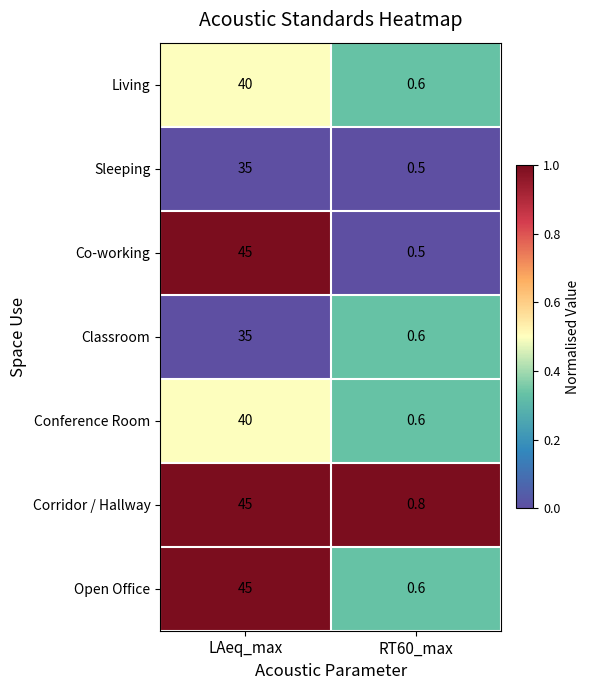

What is the sum of the Sleeping values at RT60_max and LAeq_max?

35.5